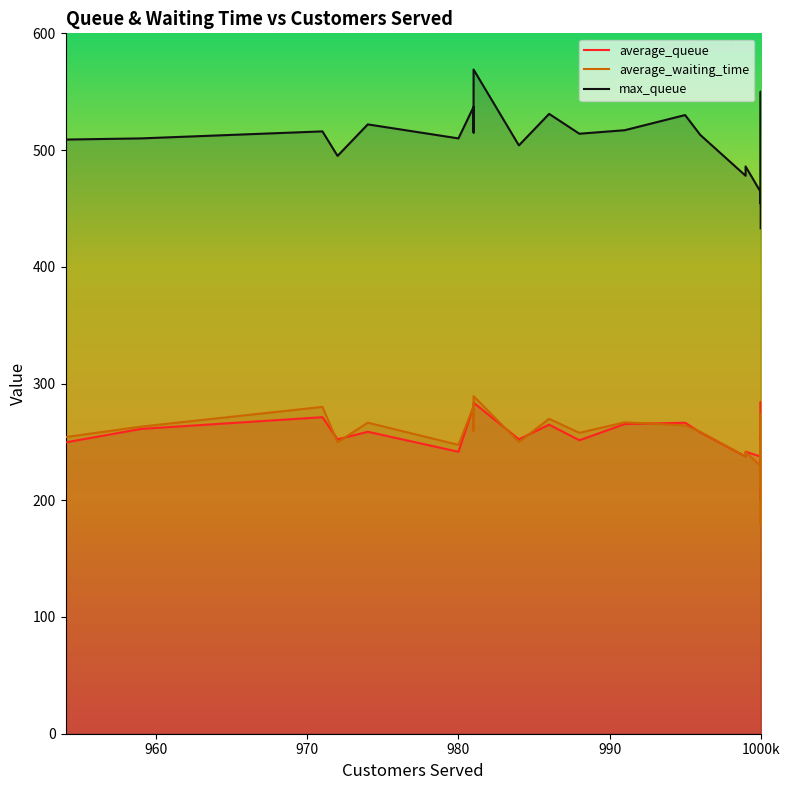

Does the chart have visible grid lines?

No